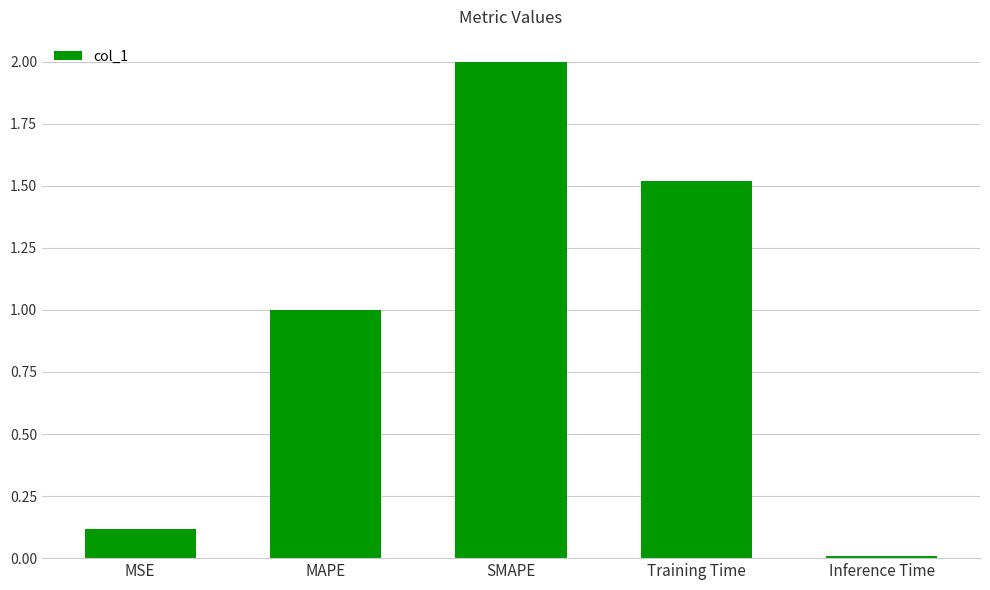

What is the sum of the values at MSE and Inference Time?

0.1